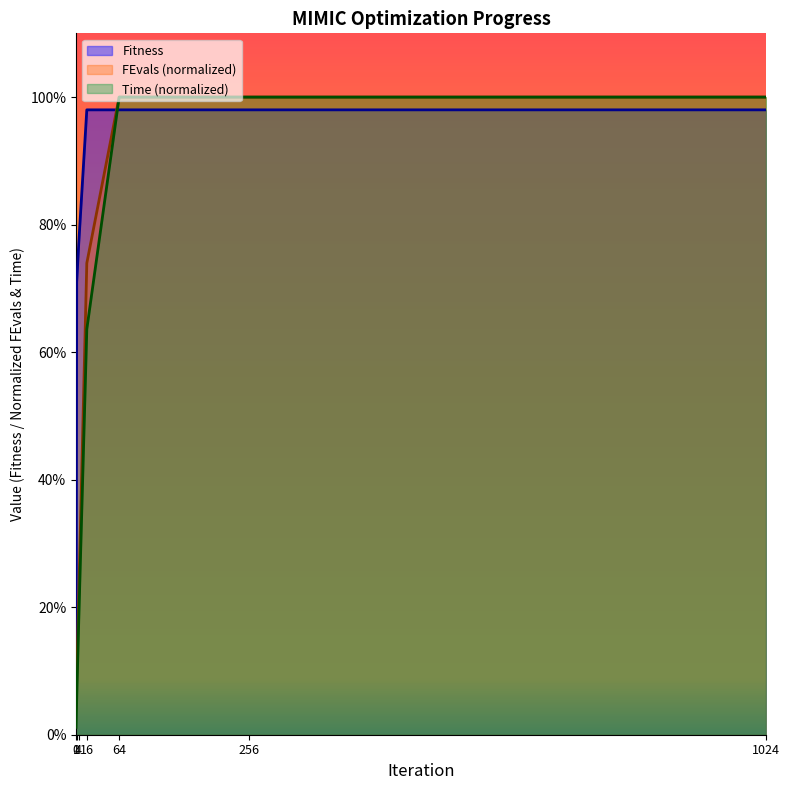

What is the total value across all series at 1?

85.3